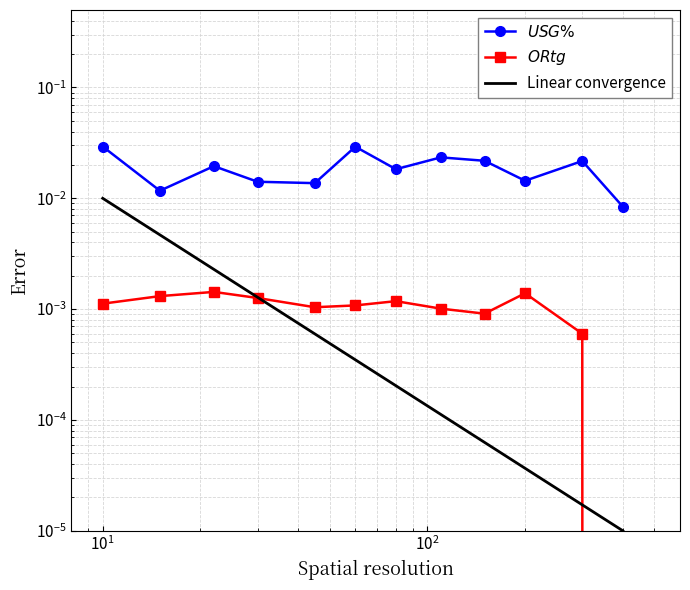

True or false: USG% and ORtg cross at least once.

False